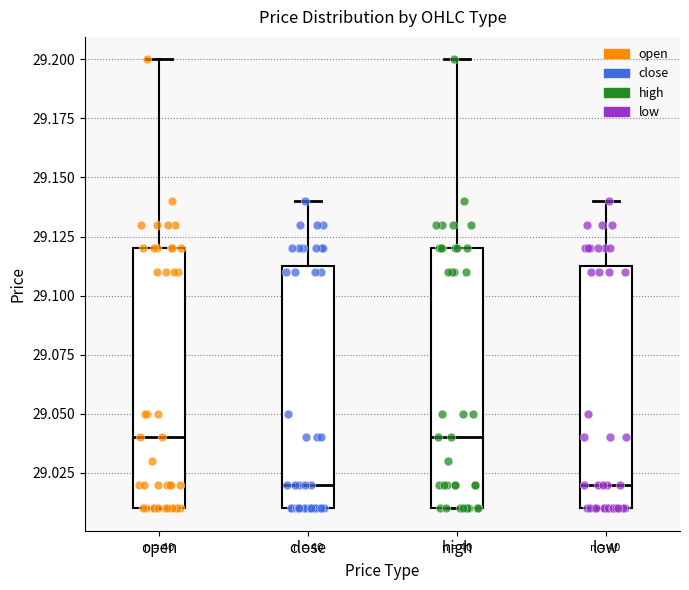

Where is the lower edge of the box for close on the y-axis? The values are not printed on the chart, so give them approximately, as read against the axis.

29.010